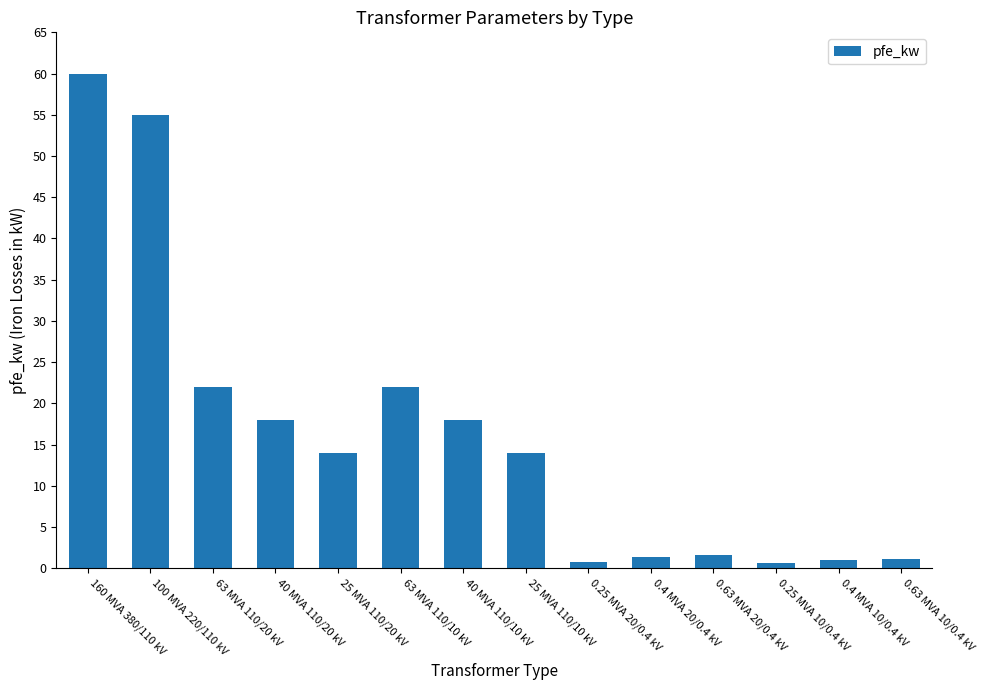

What is the difference between the maximum and second lowest values?

59.2